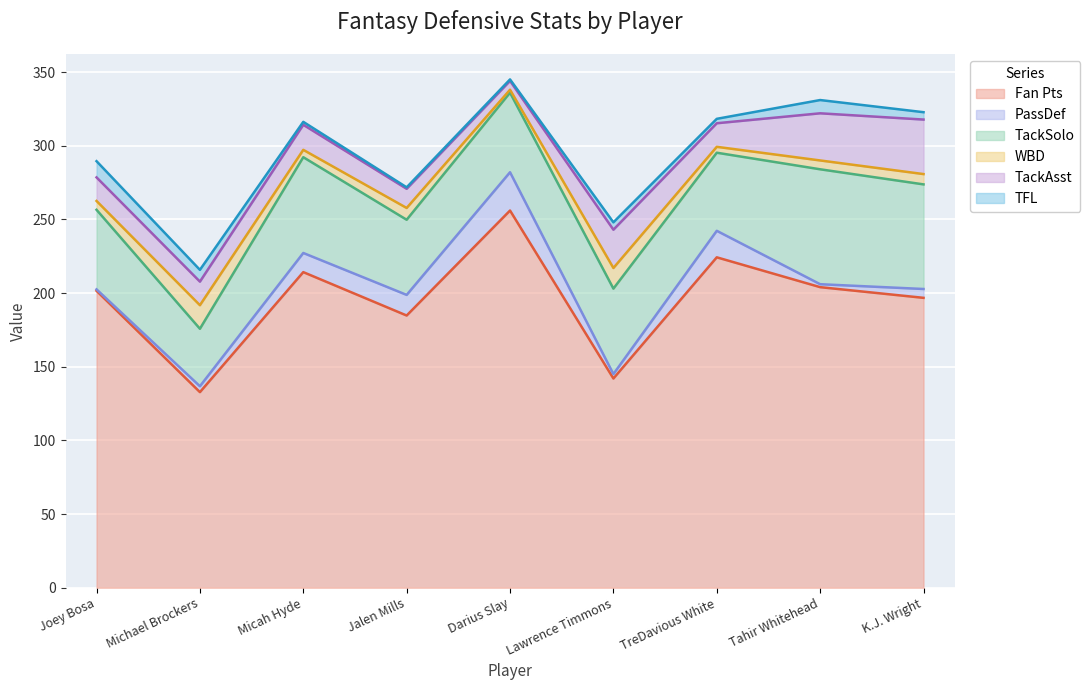

What is the difference between the highest and lowest values at Michael Brockers?

128.8